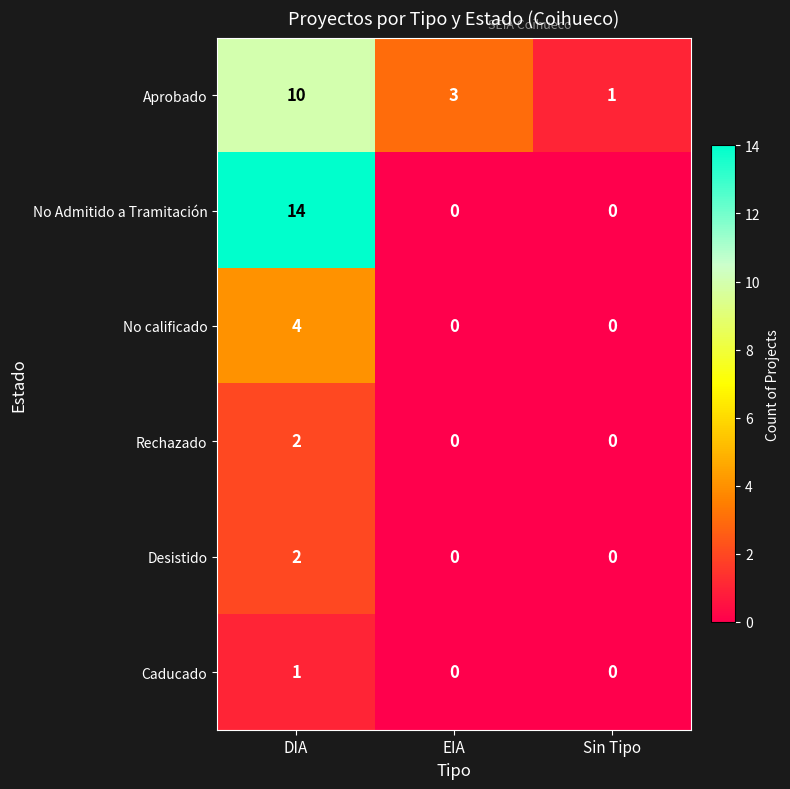

What is the total value across all series at Sin Tipo?

1